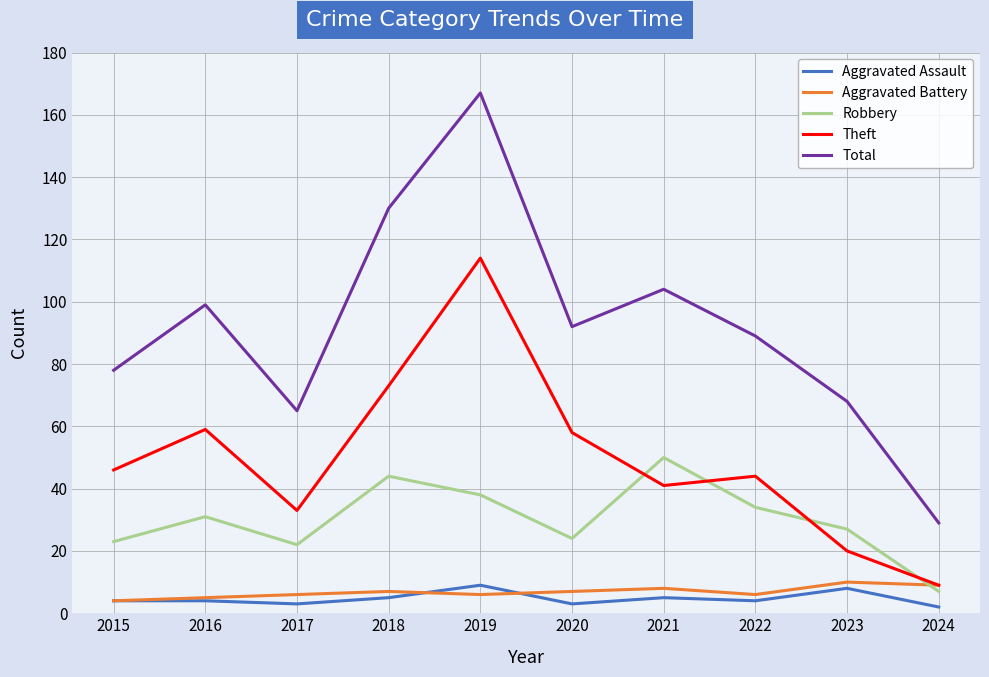

How many lines are shown in the chart?

5